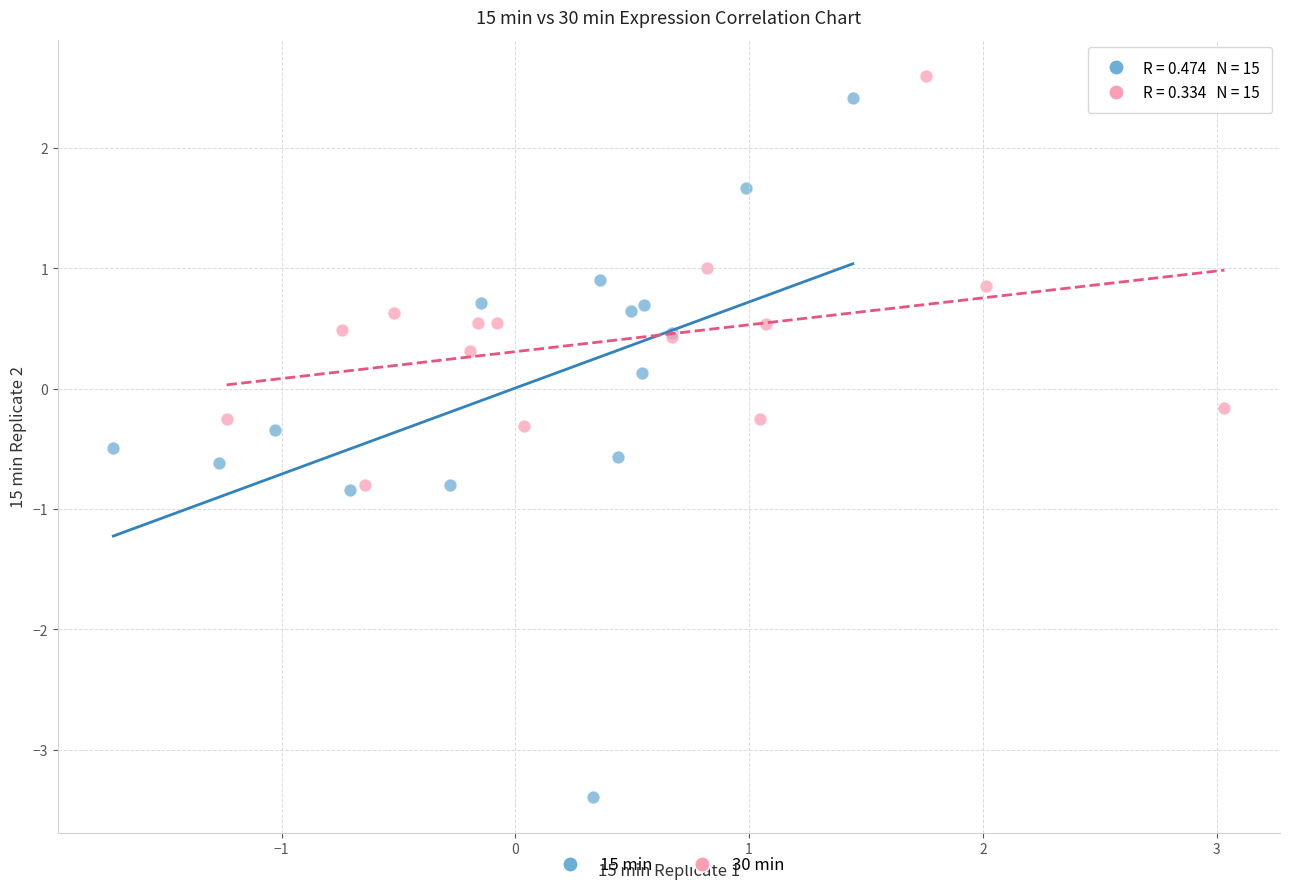

Which series reaches the minimum Y coordinate?

15 min